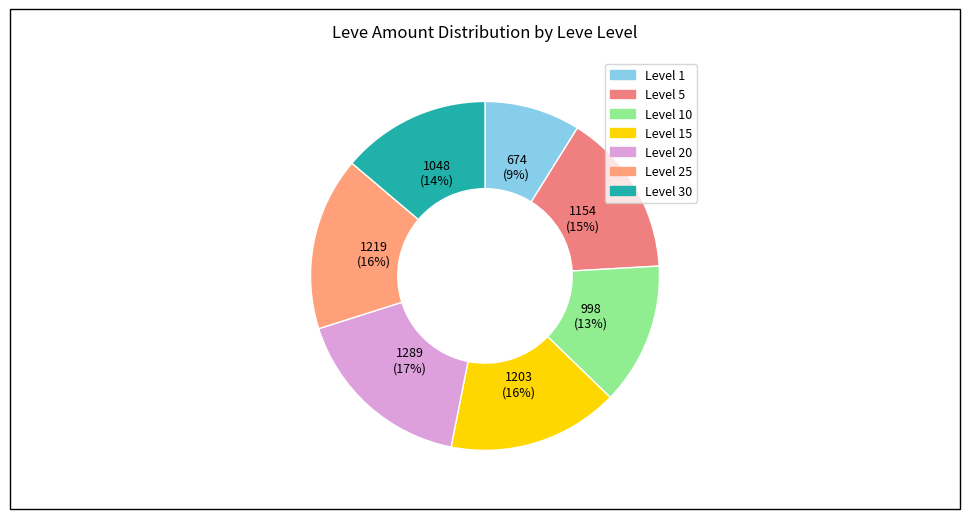

Count the number of slices in the pie.

7